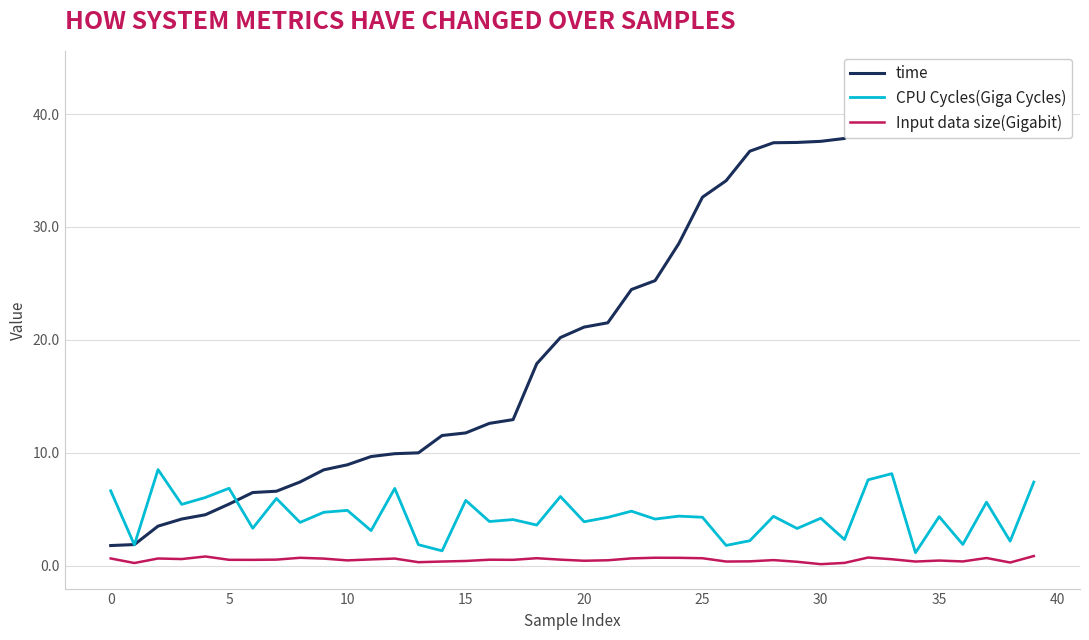

What is the value of the Input data size(Gigabit) point at the 33rd from the left?

0.7